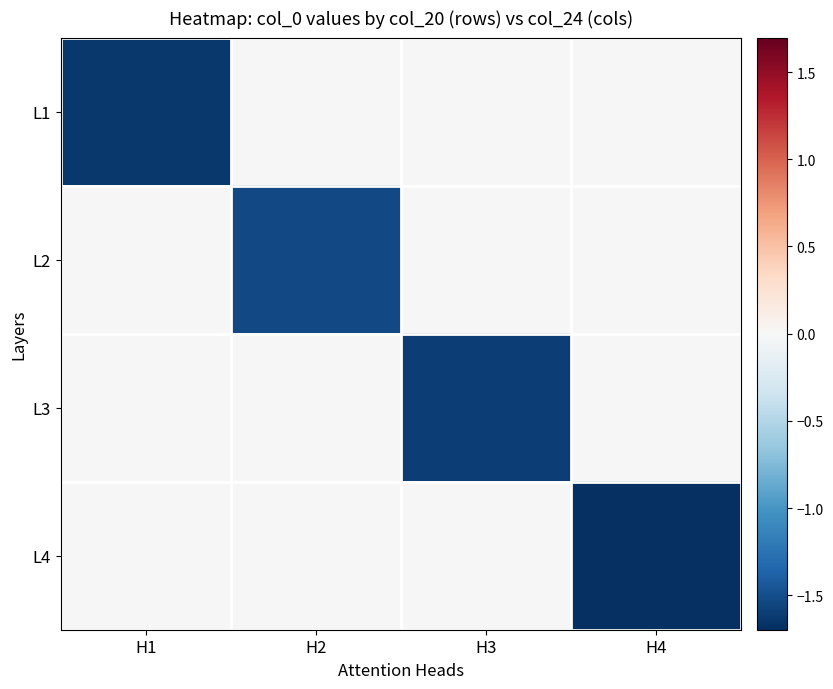

Rank the series by their average value, from lowest to highest.

L4, L1, L3, L2